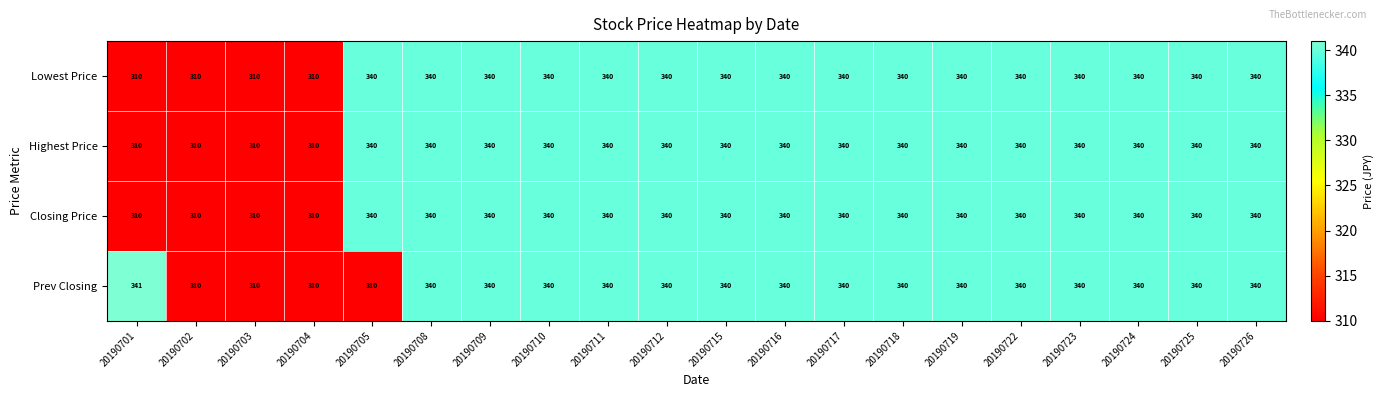

What is the sum of all Prev Closing values?

6681